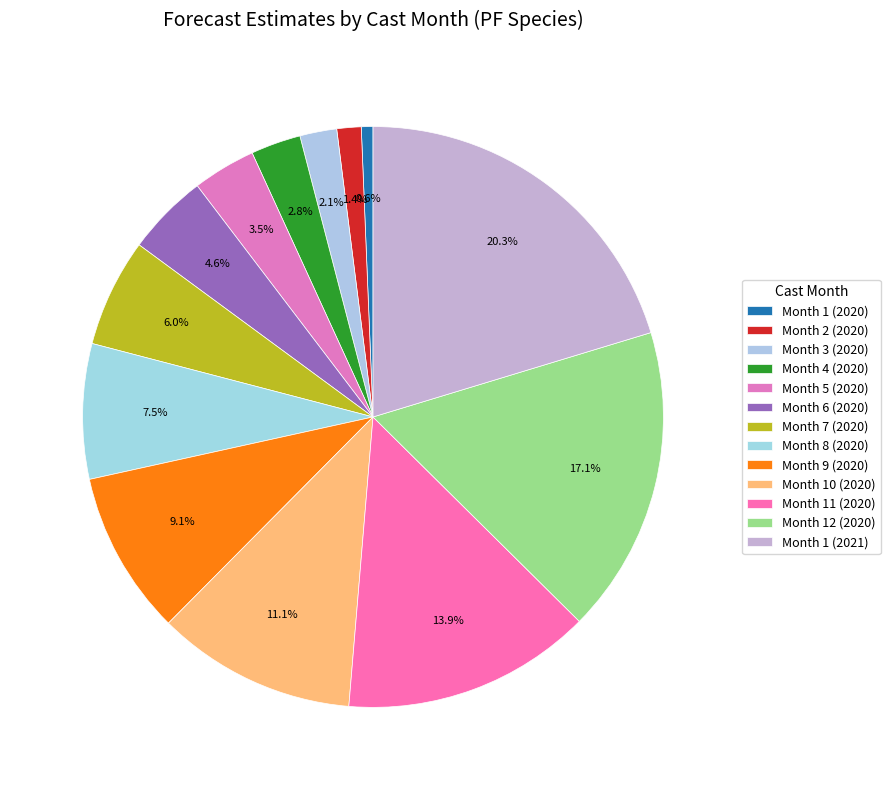

How many segments does this pie chart have?

13